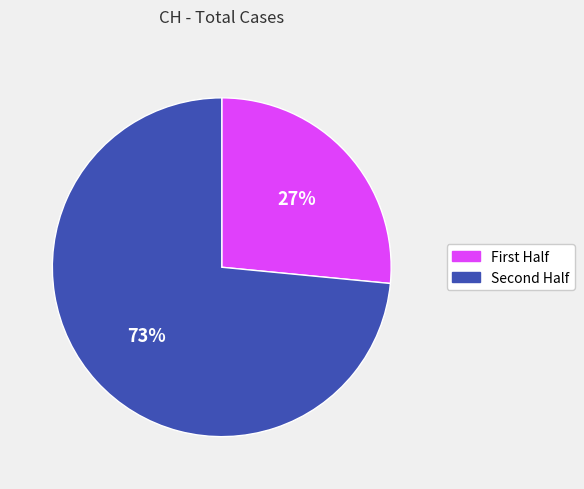

To the nearest percent, what is the average slice percentage?

50%